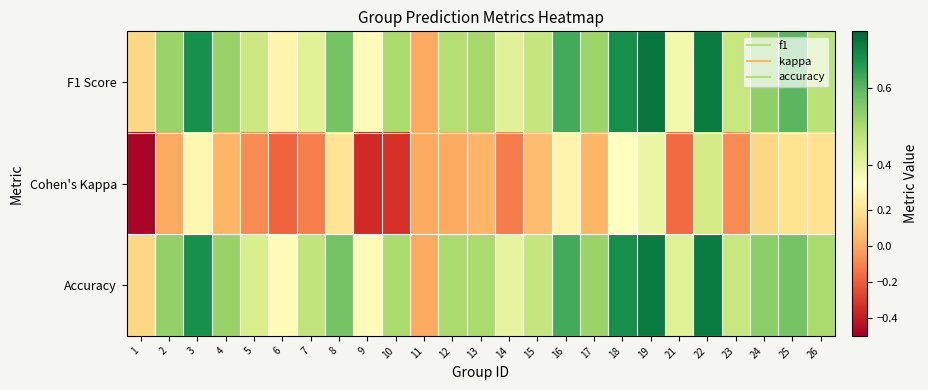

Rank the series by their maximum value, from lowest to highest.

Cohen's Kappa, Accuracy, F1 Score